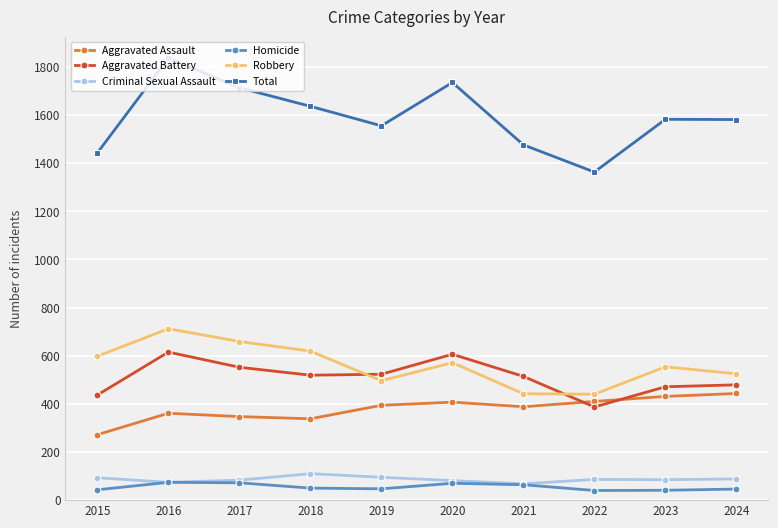

What is the average value of the Robbery series?

562